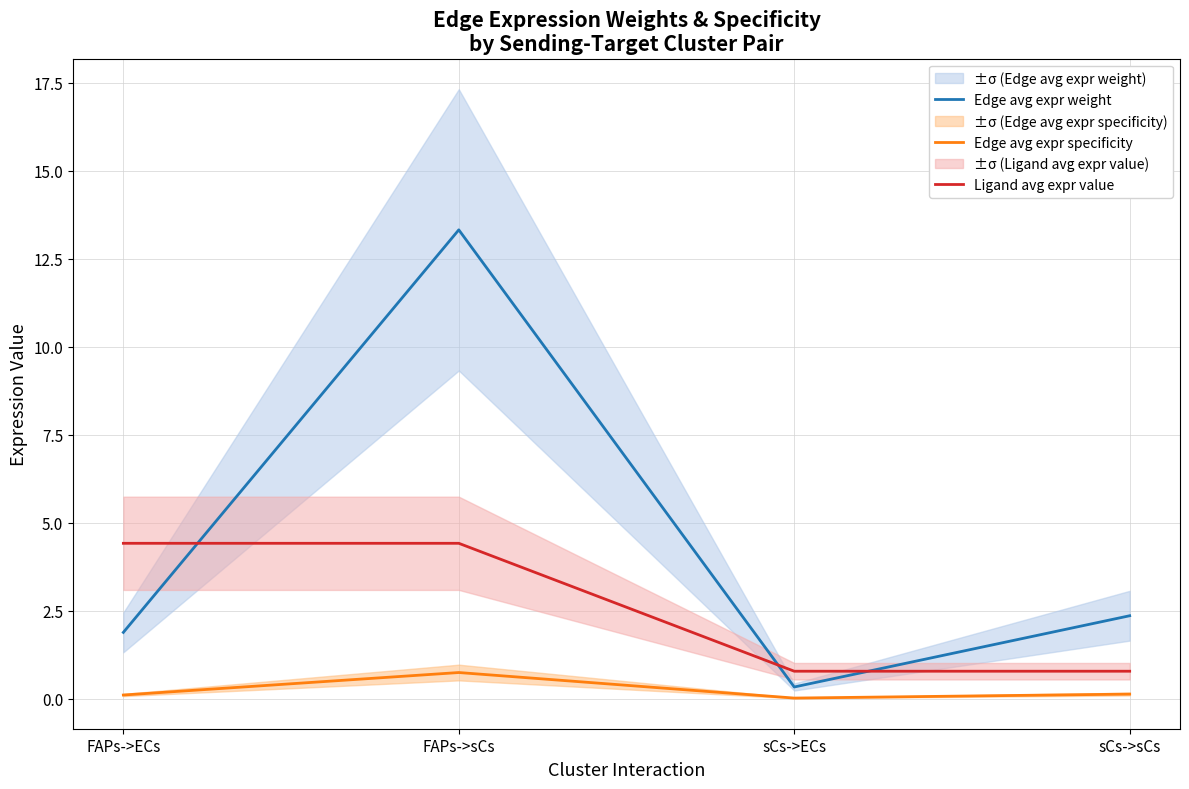

The Ligand avg expr value series shows 1.3 at sCs->sCs. True or false?

False